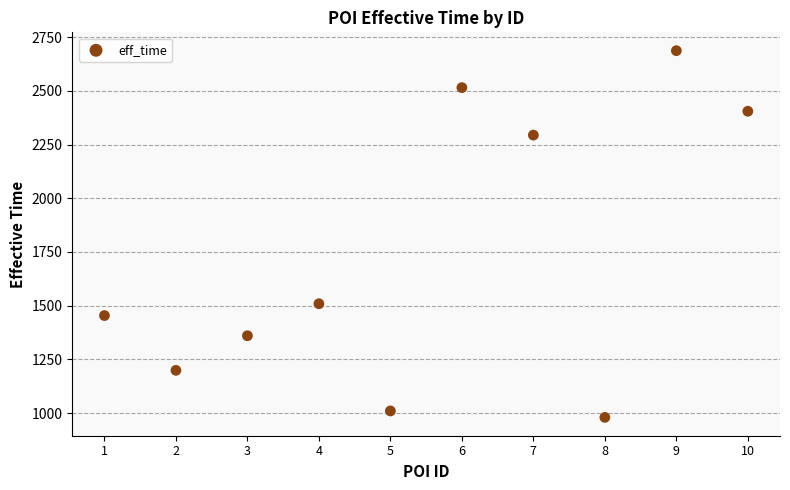

What Y value in the scatter plot is closest to 1833?

1509